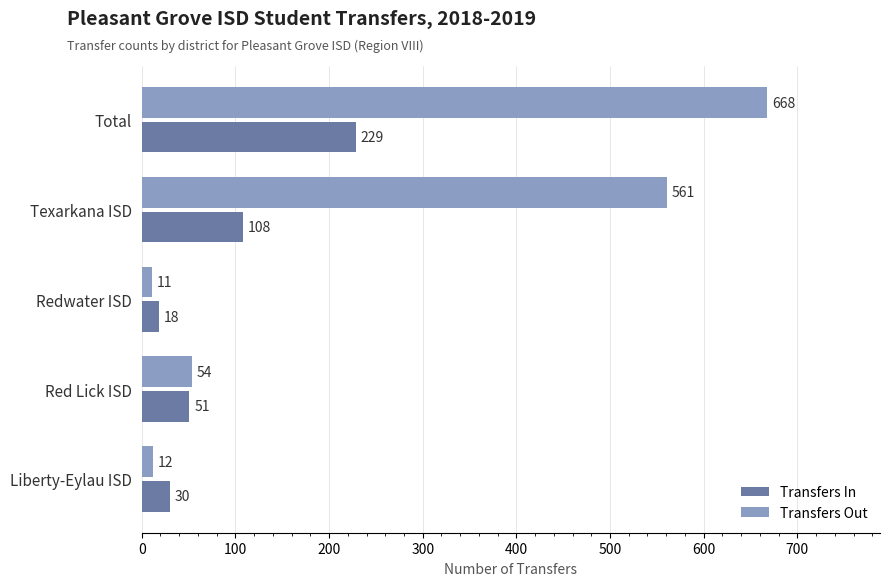

What is the sum of the Transfers Out values at Texarkana ISD and Red Lick ISD?

615